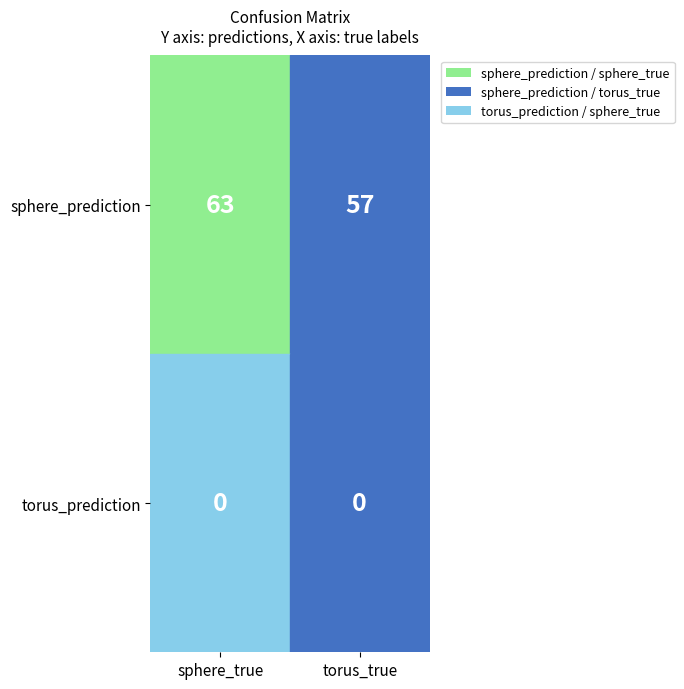

Reading left to right, what are all the values shown in this chart?

sphere_prediction: 63	57
torus_prediction: 0	0